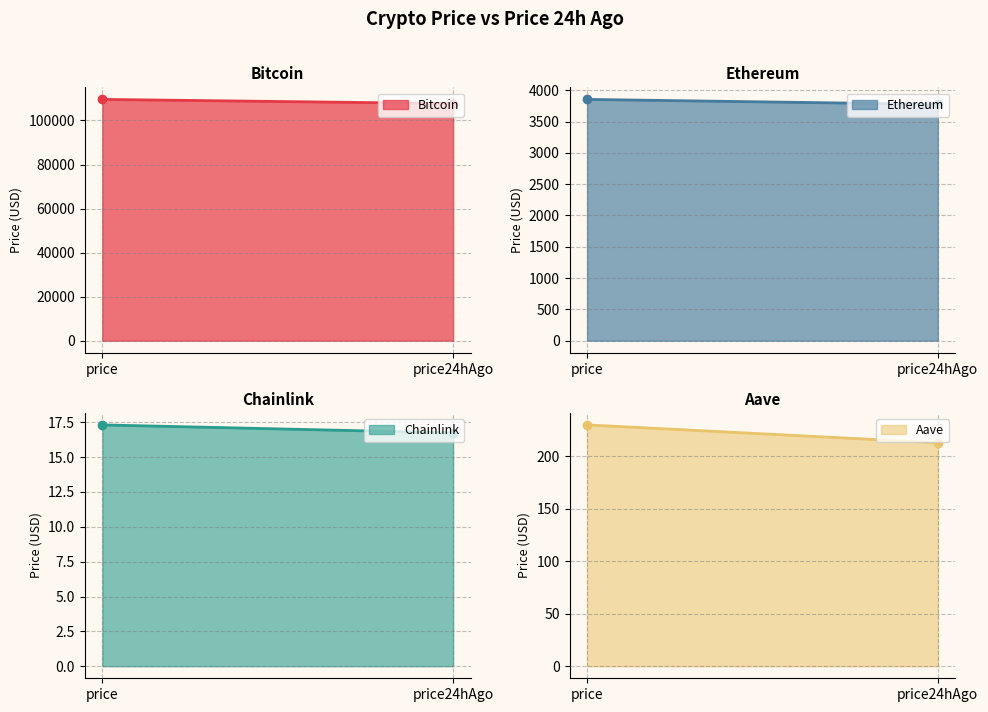

Between price24hAgo and price, which is larger?

price